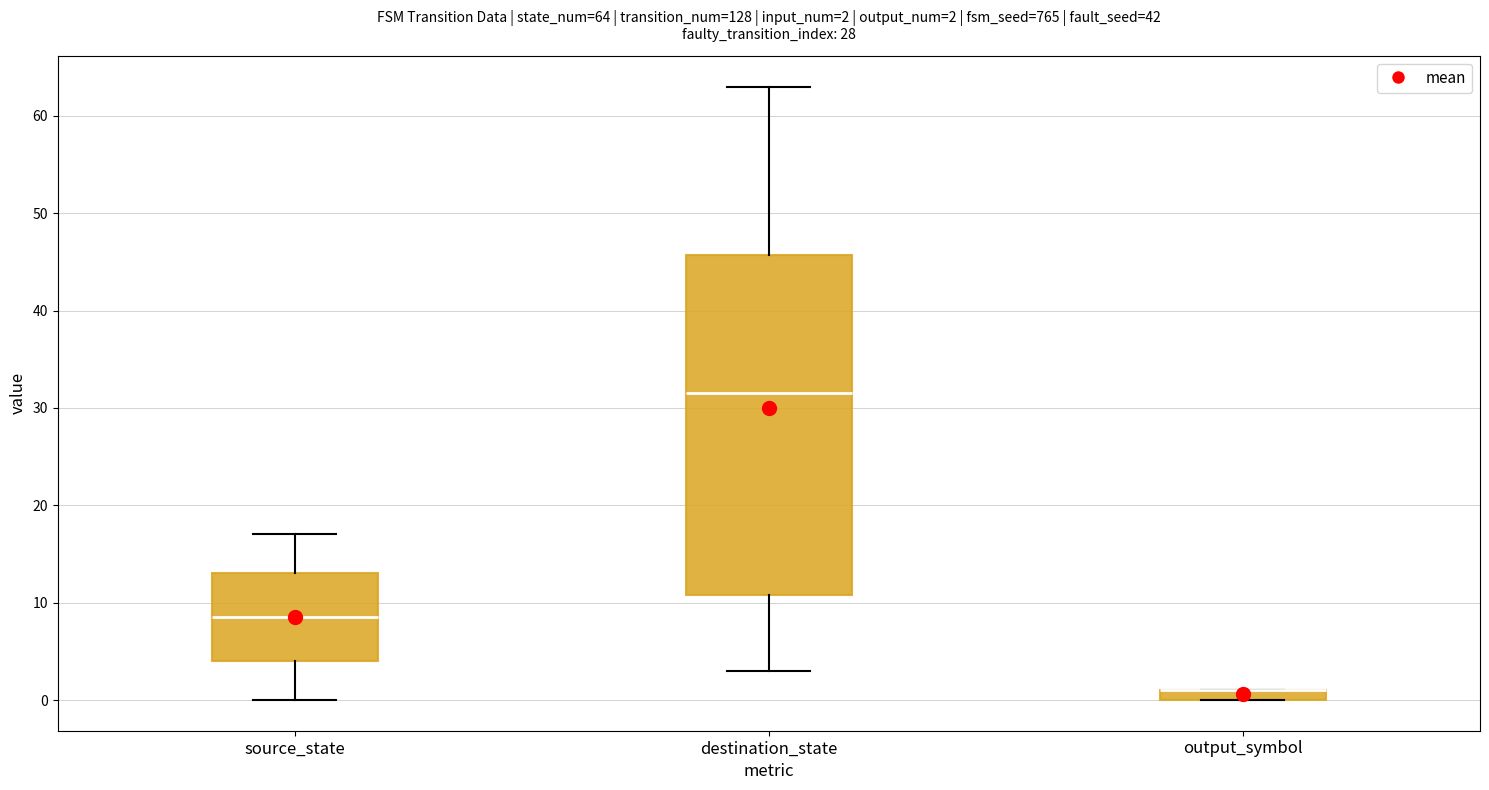

Comparing the boxes themselves (not the whiskers), which one is the tallest?

destination_state